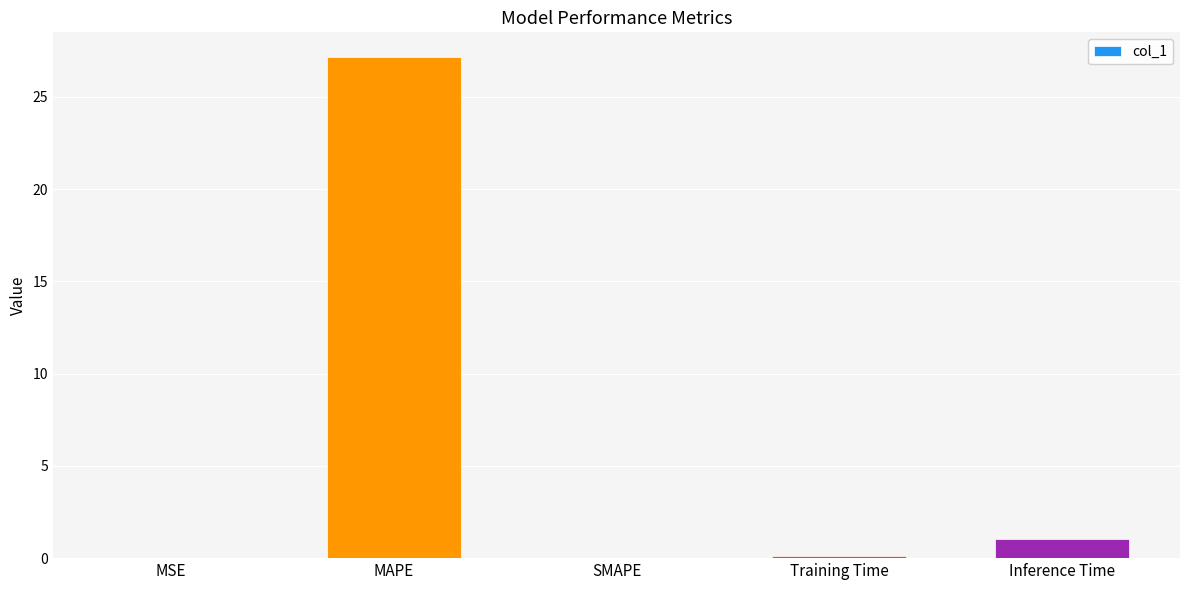

At which category does the chart reach its peak across all series?

MAPE